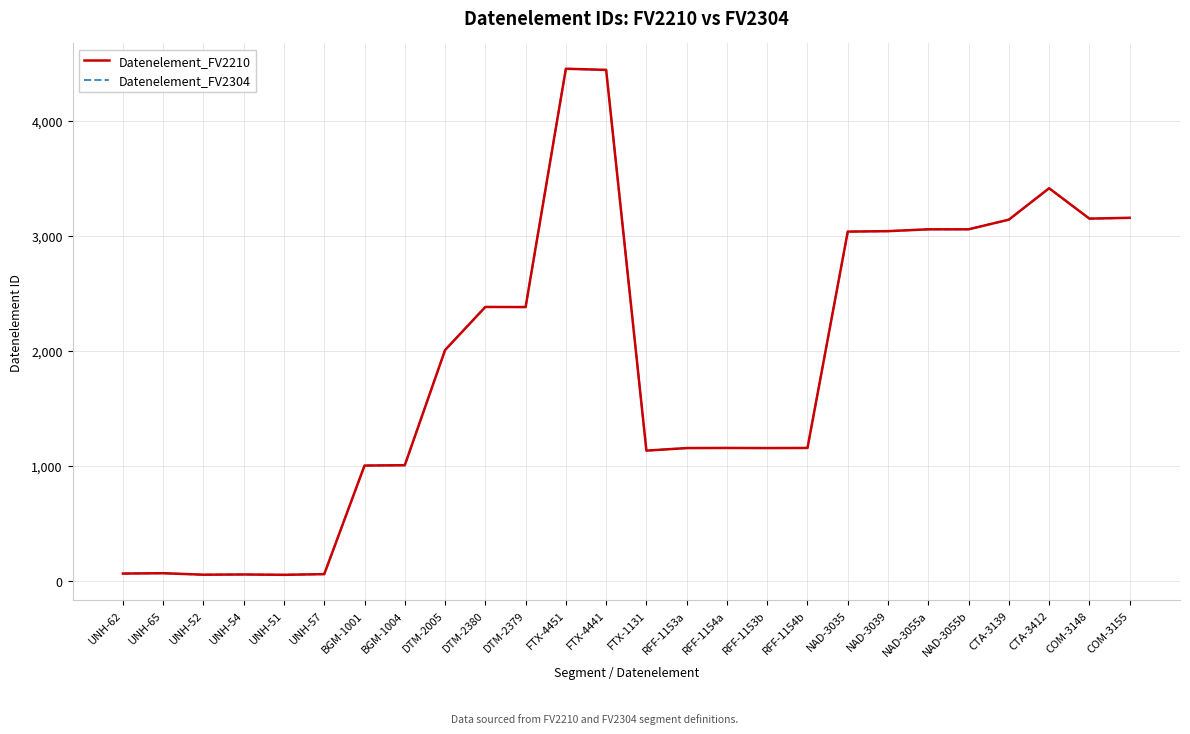

What is the value of the Datenelement_FV2304 point at the 20th from the left?

3039